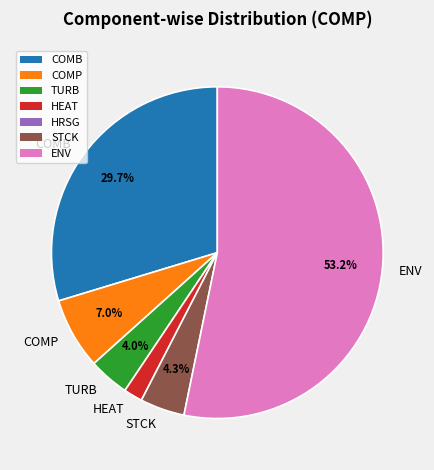

What percentage is the COMB slice, to the nearest percent?

30%